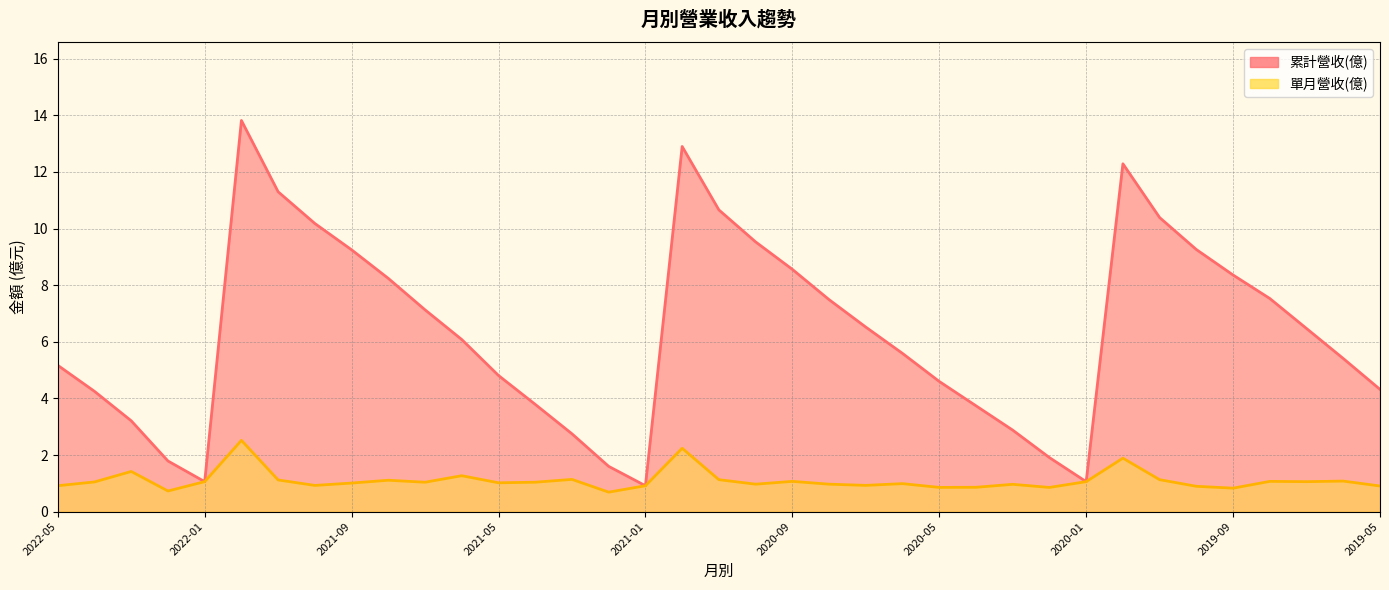

How many interior local peaks does the 單月營收(億) series have?

12